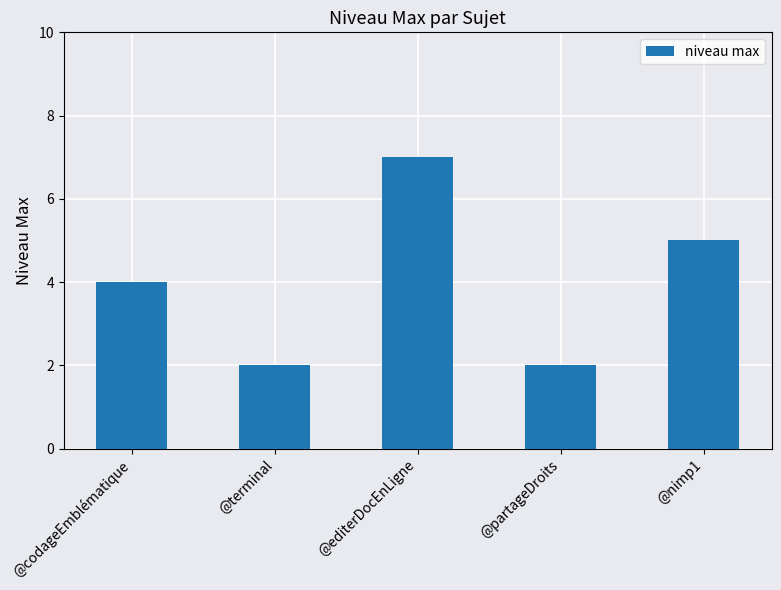

What position from the right is @partageDroits?

2